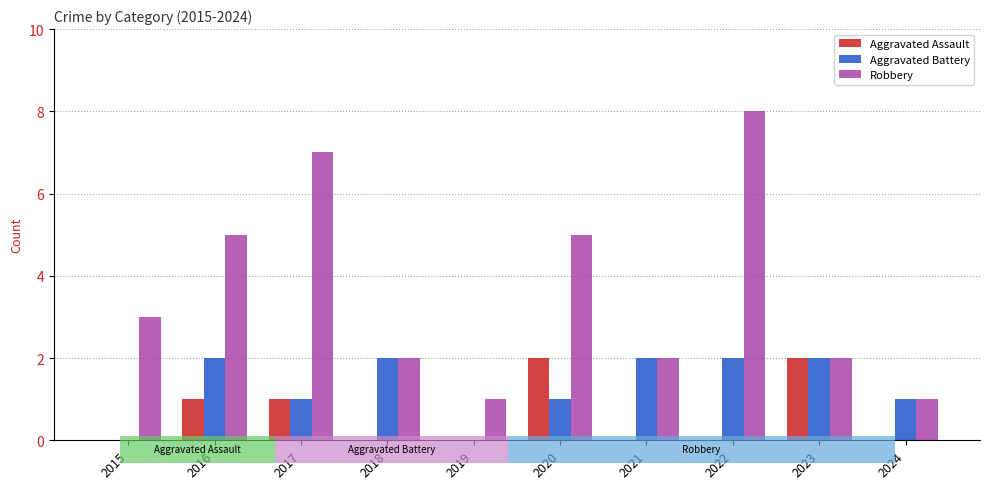

Which category has the highest value across all series?

2022